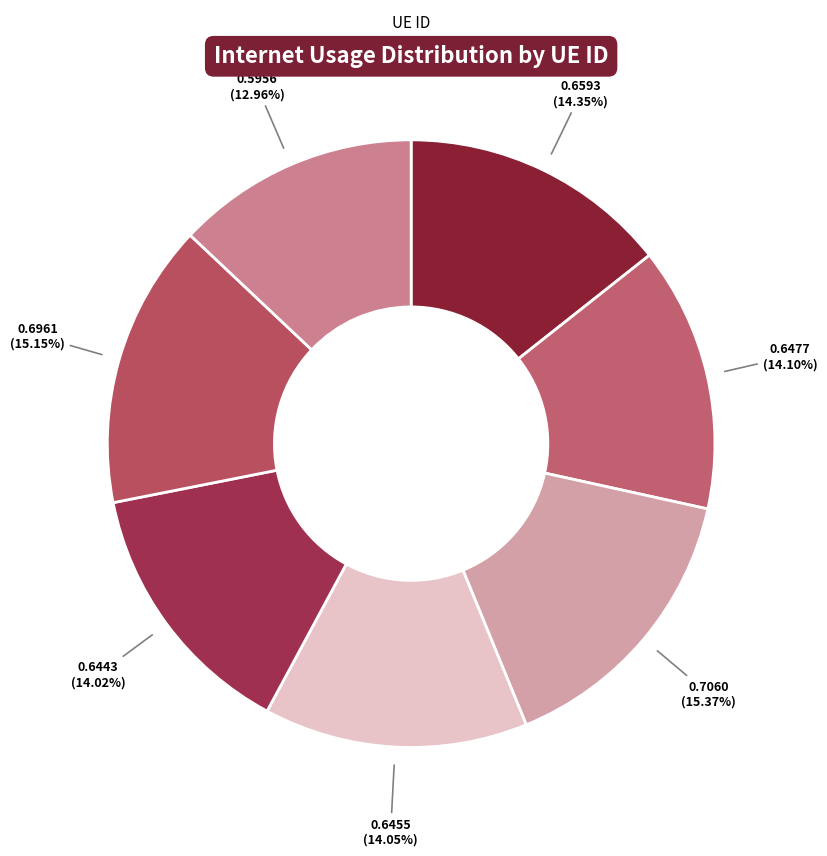

Is there a majority slice in this chart?

No